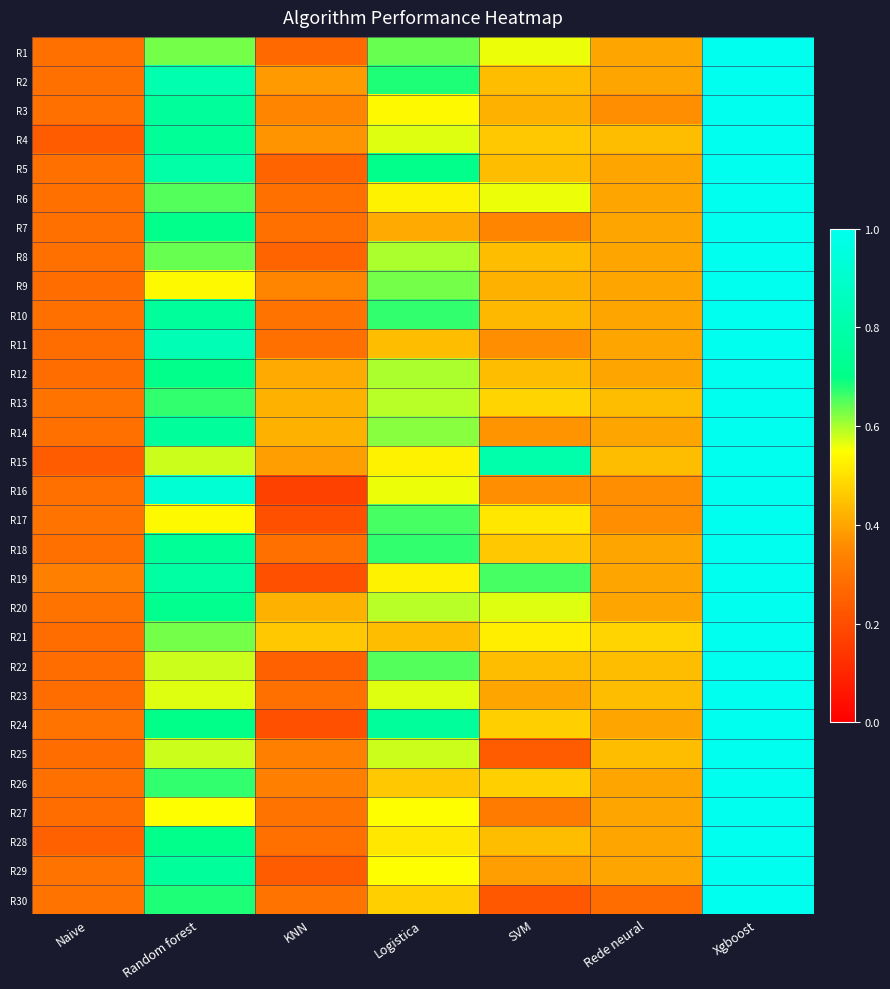

What is the smallest value displayed?

0.2